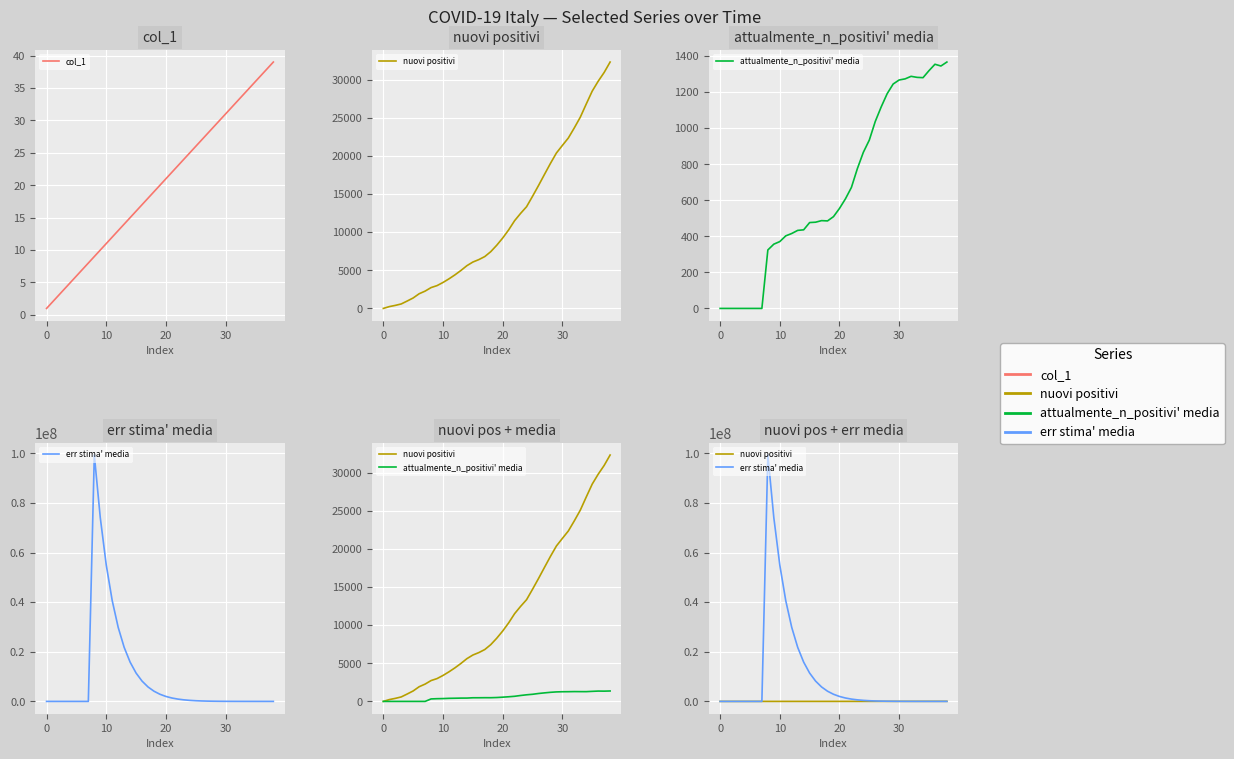

True or false: err stima' media and attualmente_n_positivi' media intersect in this chart.

False